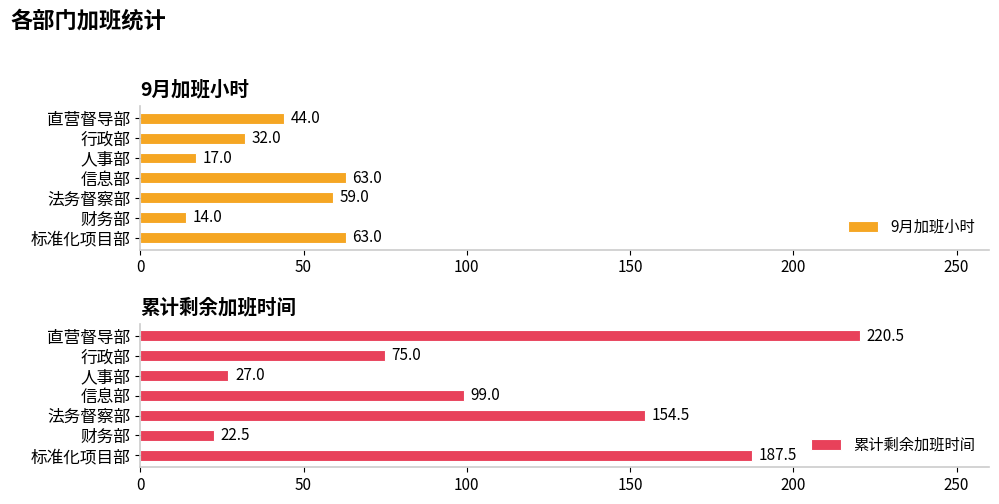

What is the maximum value for 累计剩余加班时间?

220.5